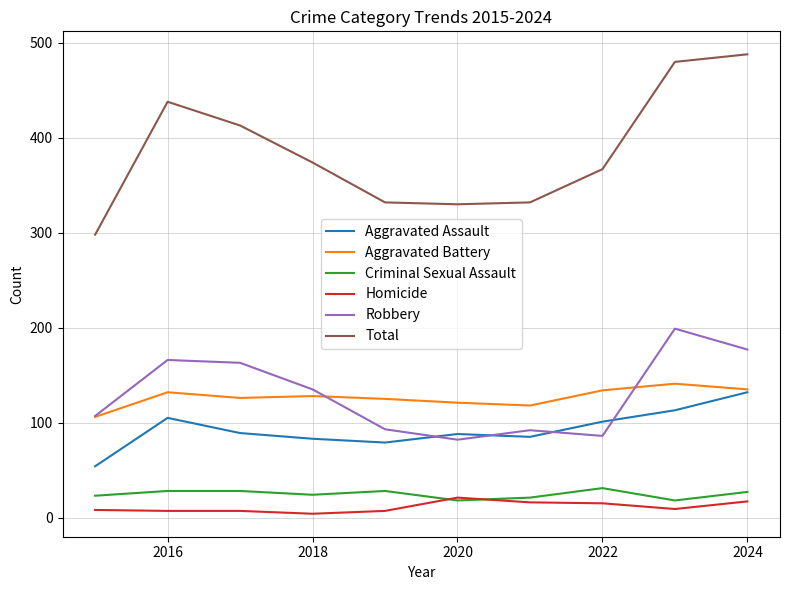

True or false: Aggravated Assault and Criminal Sexual Assault intersect in this chart.

False